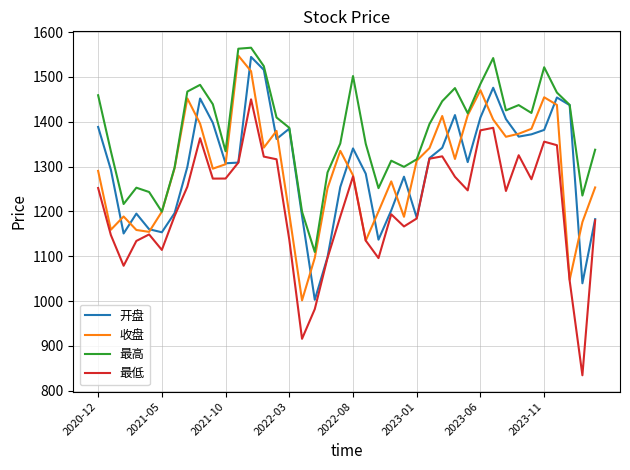

True or false: 最低 and 最高 intersect in this chart.

False